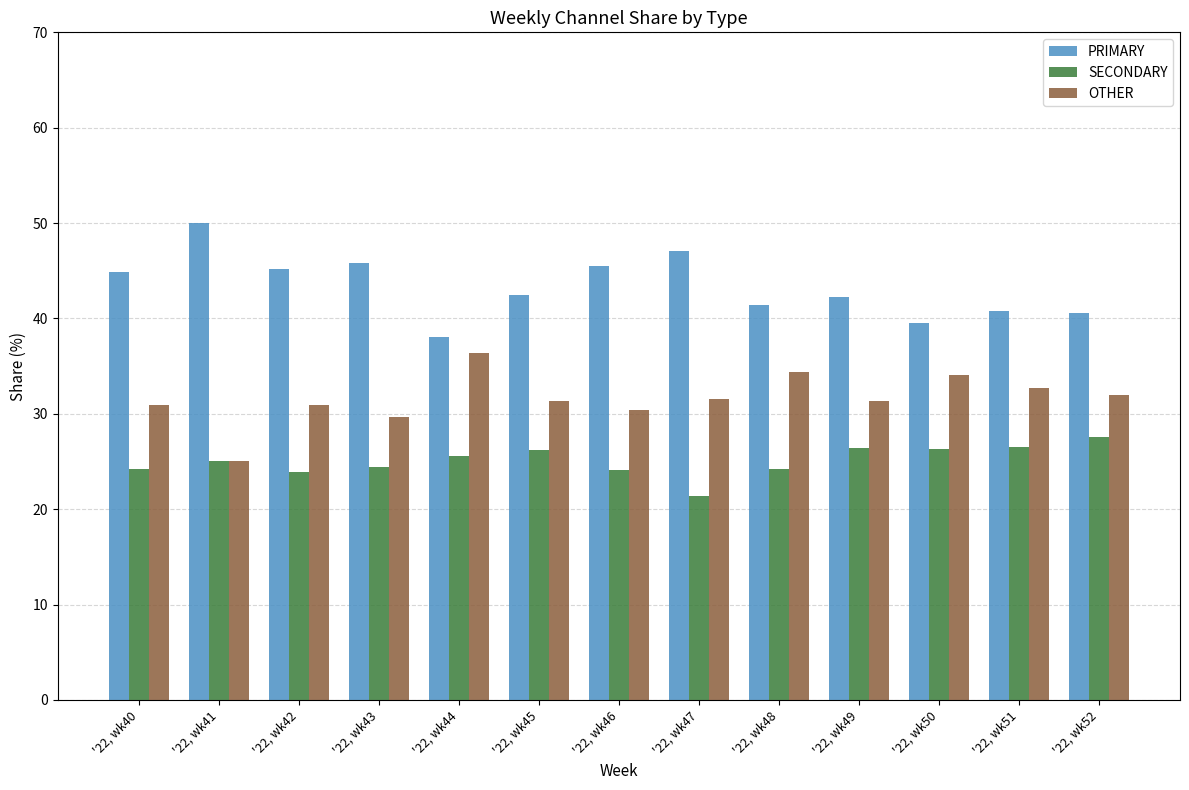

What is the smallest value displayed?

21.4